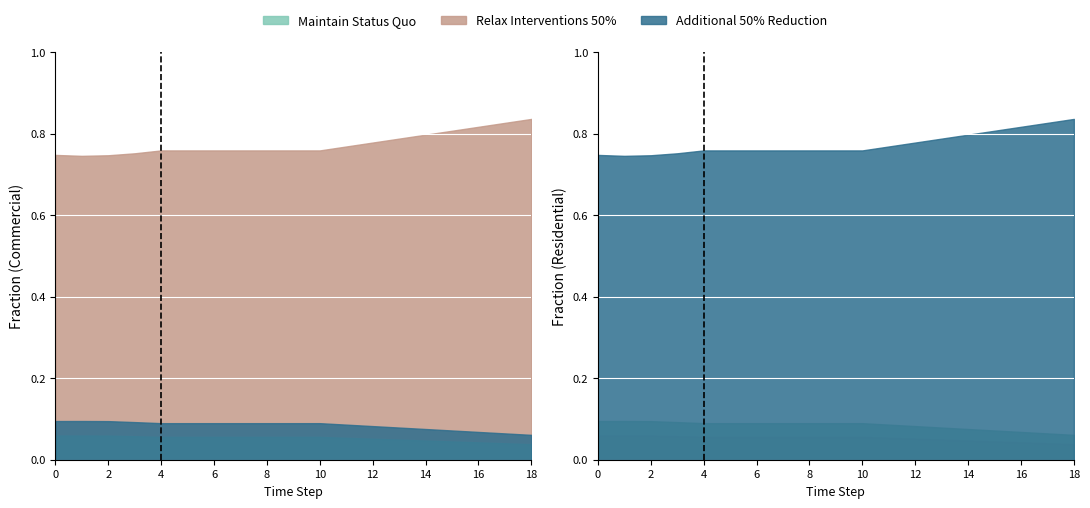

The value of frac_scoe_heat_energy_commercial_munici_1 at 2 is 0.1. True or false?

True